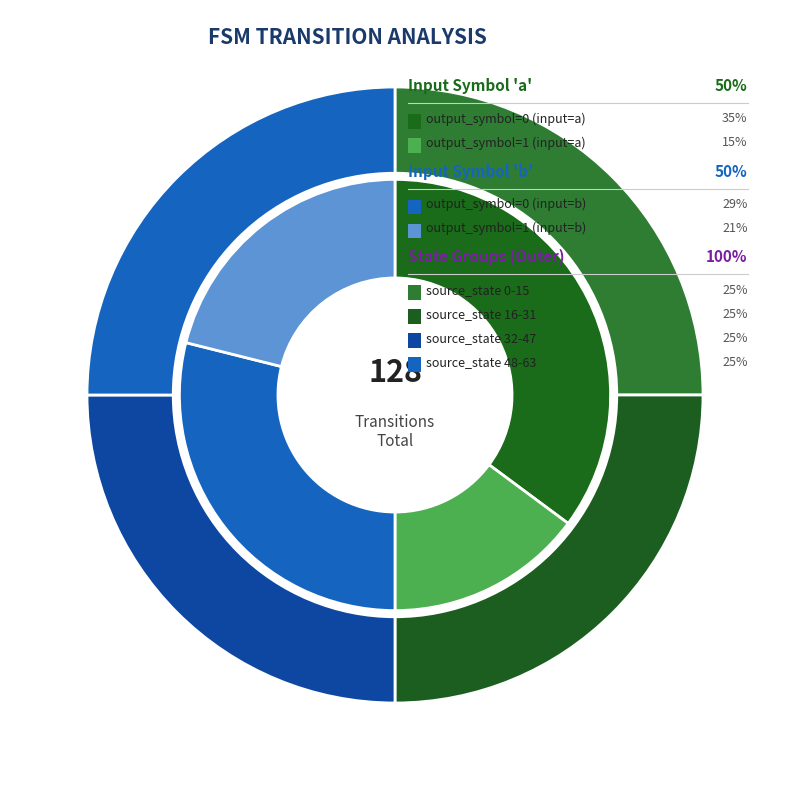

To the nearest percent, what is the difference between the largest and smallest slice percentages?

20%